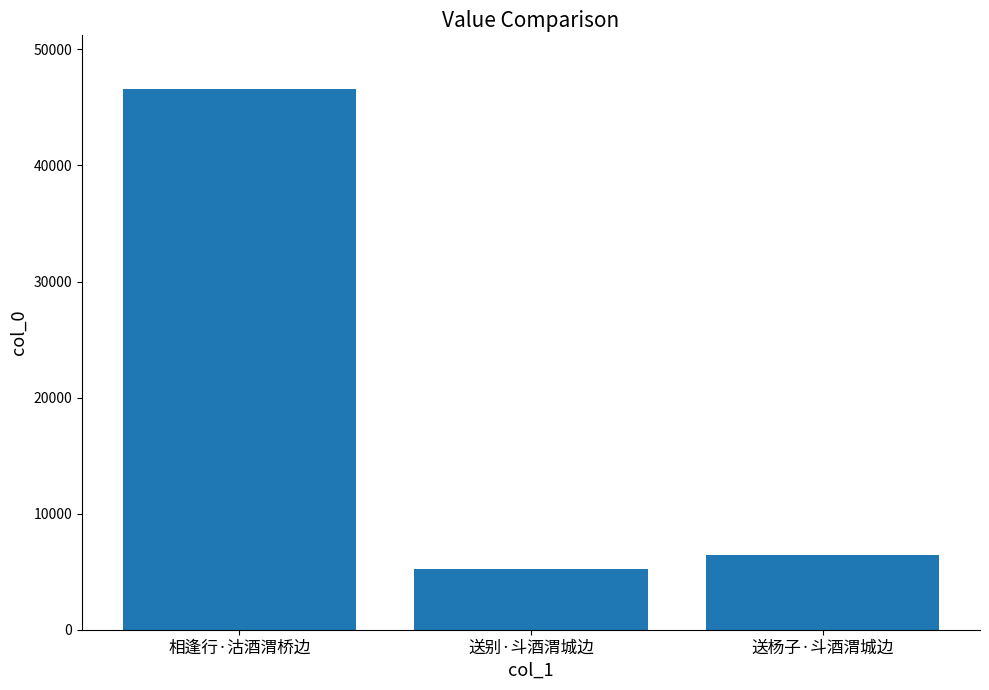

What is the difference between the values at 相逢行·沽酒渭桥边 and 送别·斗酒渭城边?

41337